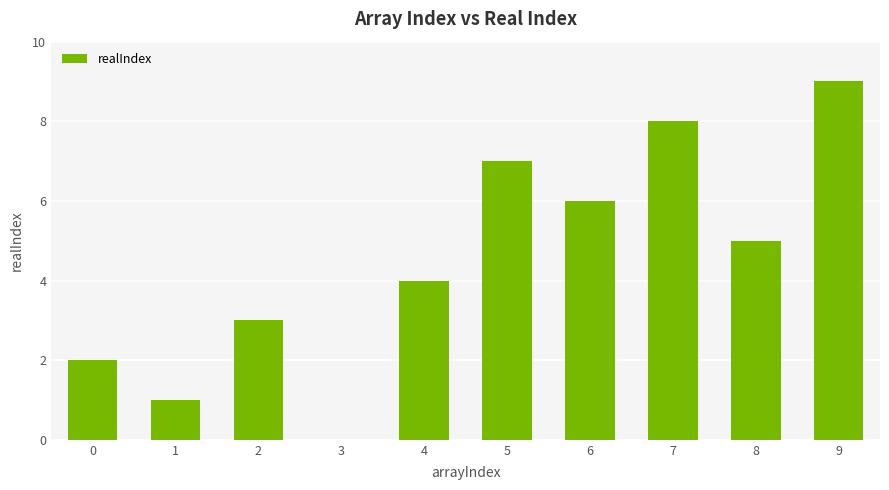

Approximately how many times larger is the value at 7 compared to 0?

4.0